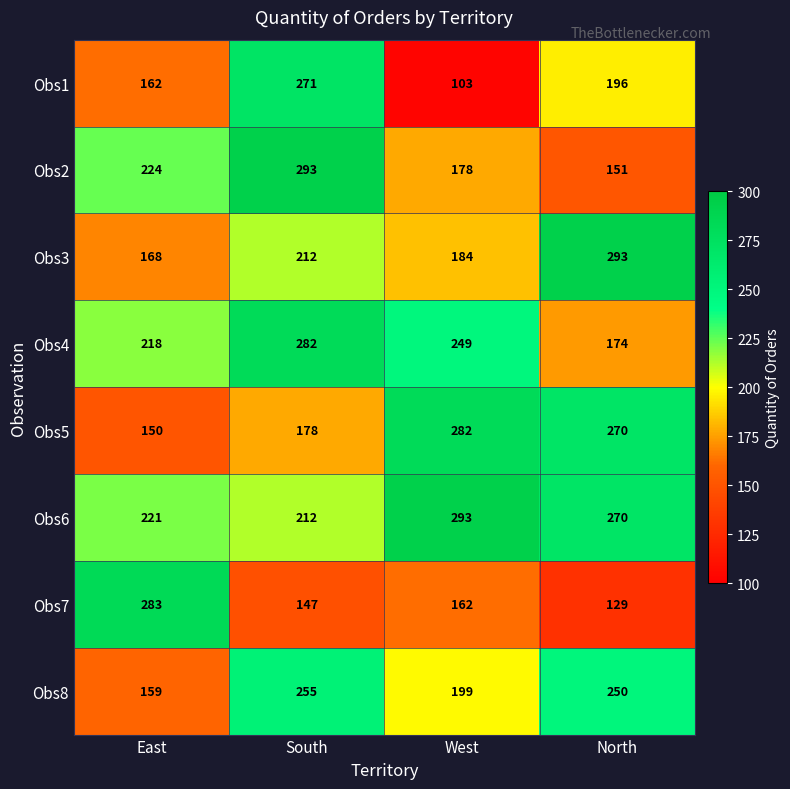

What is the spread (max minus min) of values at West?

190